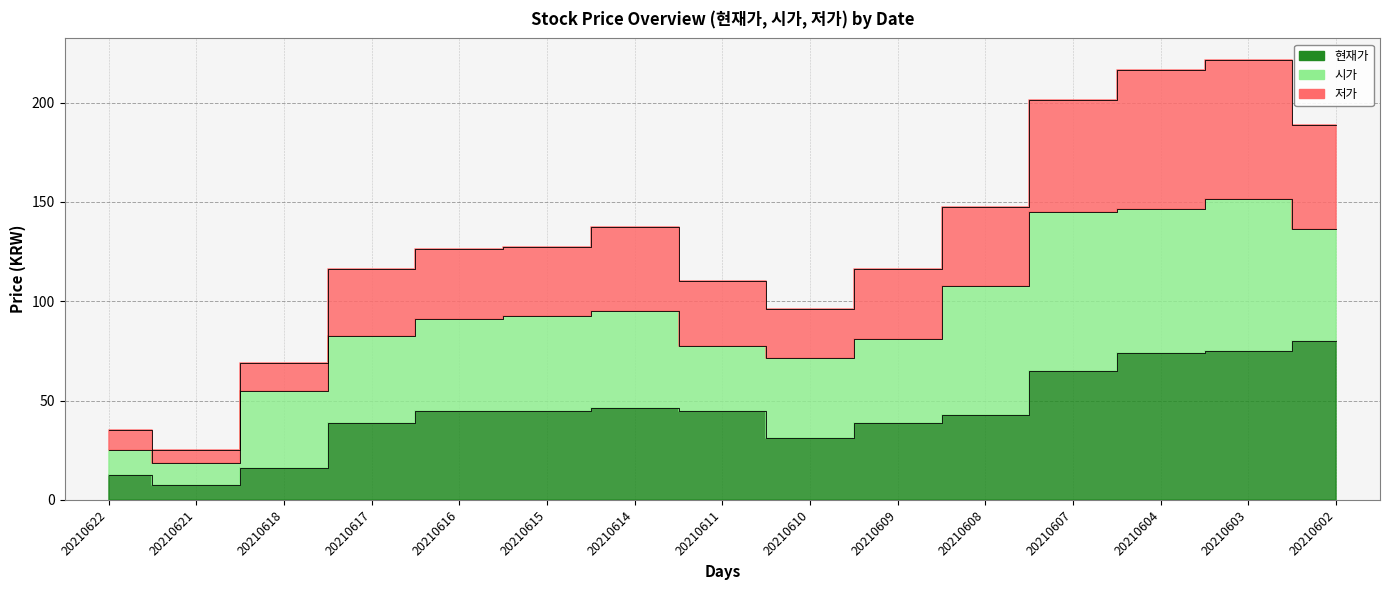

Where is the first local minimum for 저가?

20210621